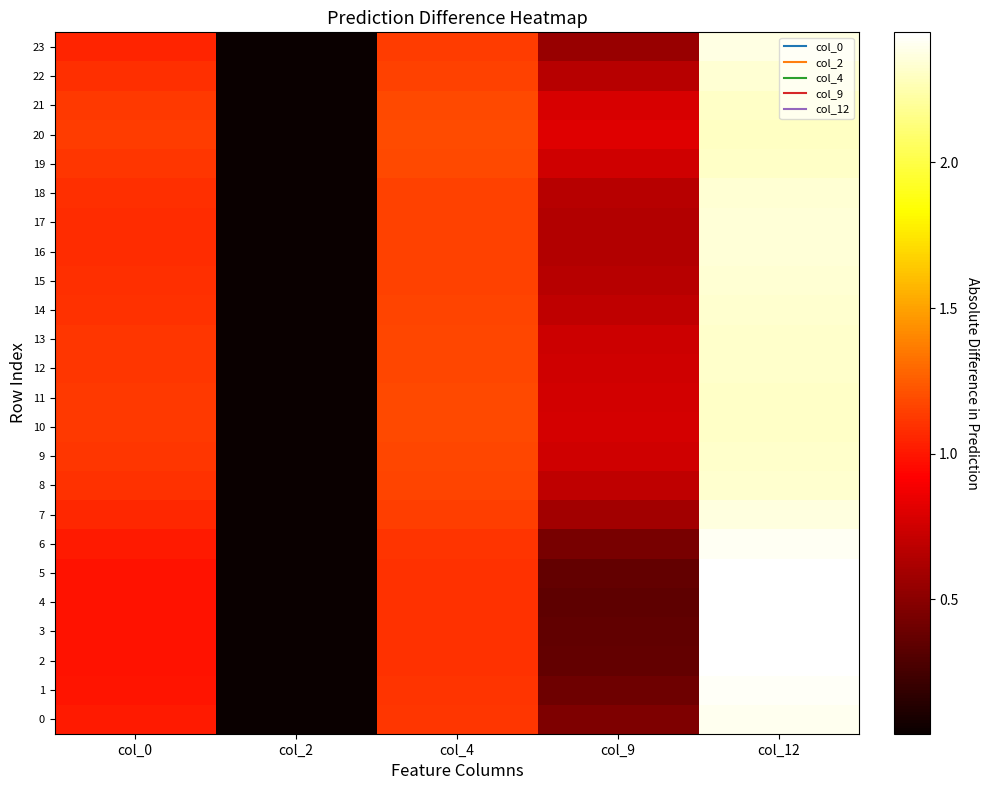

Reading left to right, what are all the values shown in this chart?

0: col_0=1.0	col_2=0.0	col_4=1.1	col_9=0.5	col_12=2.4
1: col_0=1.0	col_2=0.0	col_4=1.1	col_9=0.4	col_12=2.4
2: col_0=1.0	col_2=0.0	col_4=1.1	col_9=0.4	col_12=2.4
3: col_0=1.0	col_2=0.0	col_4=1.1	col_9=0.4	col_12=2.4
4: col_0=1.0	col_2=0.0	col_4=1.1	col_9=0.3	col_12=2.4
5: col_0=1.0	col_2=0.0	col_4=1.1	col_9=0.4	col_12=2.4
6: col_0=1.0	col_2=0.0	col_4=1.1	col_9=0.4	col_12=2.4
7: col_0=1.1	col_2=0.0	col_4=1.1	col_9=0.6	col_12=2.4
8: col_0=1.1	col_2=0.0	col_4=1.2	col_9=0.7	col_12=2.3
9: col_0=1.1	col_2=0.0	col_4=1.2	col_9=0.7	col_12=2.3
10: col_0=1.1	col_2=0.0	col_4=1.2	col_9=0.8	col_12=2.3
11: col_0=1.1	col_2=0.0	col_4=1.2	col_9=0.8	col_12=2.3
12: col_0=1.1	col_2=0.0	col_4=1.2	col_9=0.7	col_12=2.3
13: col_0=1.1	col_2=0.0	col_4=1.2	col_9=0.7	col_12=2.3
14: col_0=1.1	col_2=0.0	col_4=1.2	col_9=0.7	col_12=2.3
15: col_0=1.1	col_2=0.0	col_4=1.2	col_9=0.7	col_12=2.3
16: col_0=1.1	col_2=0.0	col_4=1.2	col_9=0.6	col_12=2.3
17: col_0=1.1	col_2=0.0	col_4=1.2	col_9=0.6	col_12=2.3
18: col_0=1.1	col_2=0.0	col_4=1.2	col_9=0.7	col_12=2.3
19: col_0=1.1	col_2=0.0	col_4=1.2	col_9=0.8	col_12=2.3
20: col_0=1.1	col_2=0.0	col_4=1.2	col_9=0.8	col_12=2.3
21: col_0=1.1	col_2=0.0	col_4=1.2	col_9=0.8	col_12=2.3
22: col_0=1.1	col_2=0.0	col_4=1.2	col_9=0.7	col_12=2.3
23: col_0=1.0	col_2=0.0	col_4=1.1	col_9=0.5	col_12=2.4